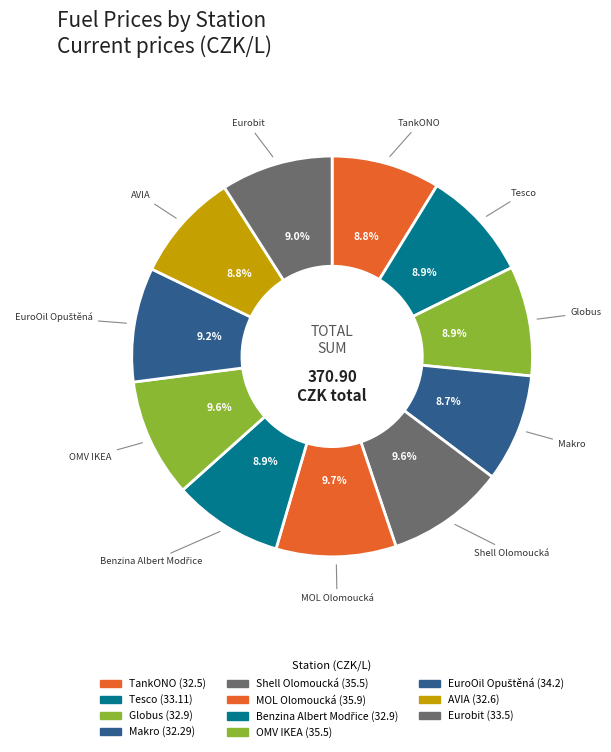

The Makro slice represents 15% of the pie. True or false?

False